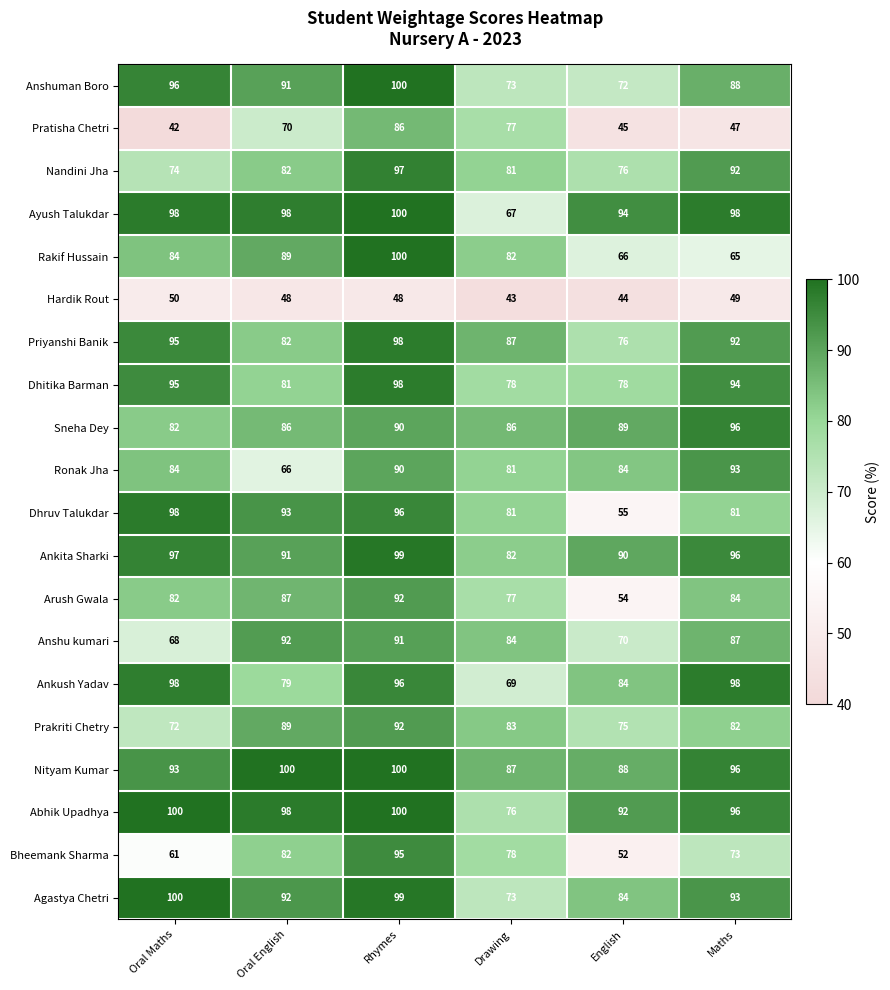

At which label is Anshu kumari closest to 80?

Drawing